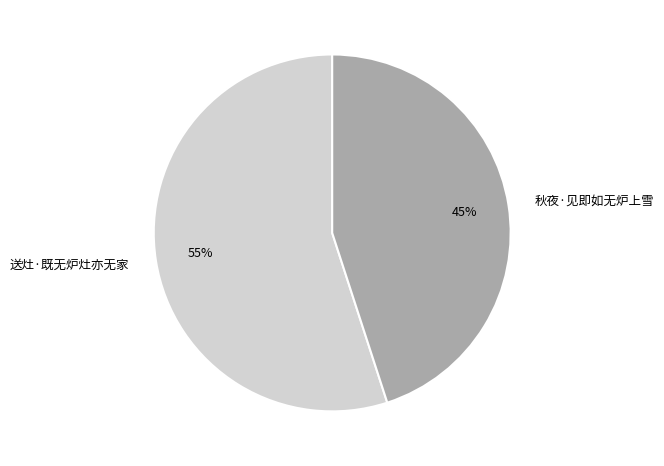

True or false: 送灶·既无炉灶亦无家 accounts for 55% of the total.

True